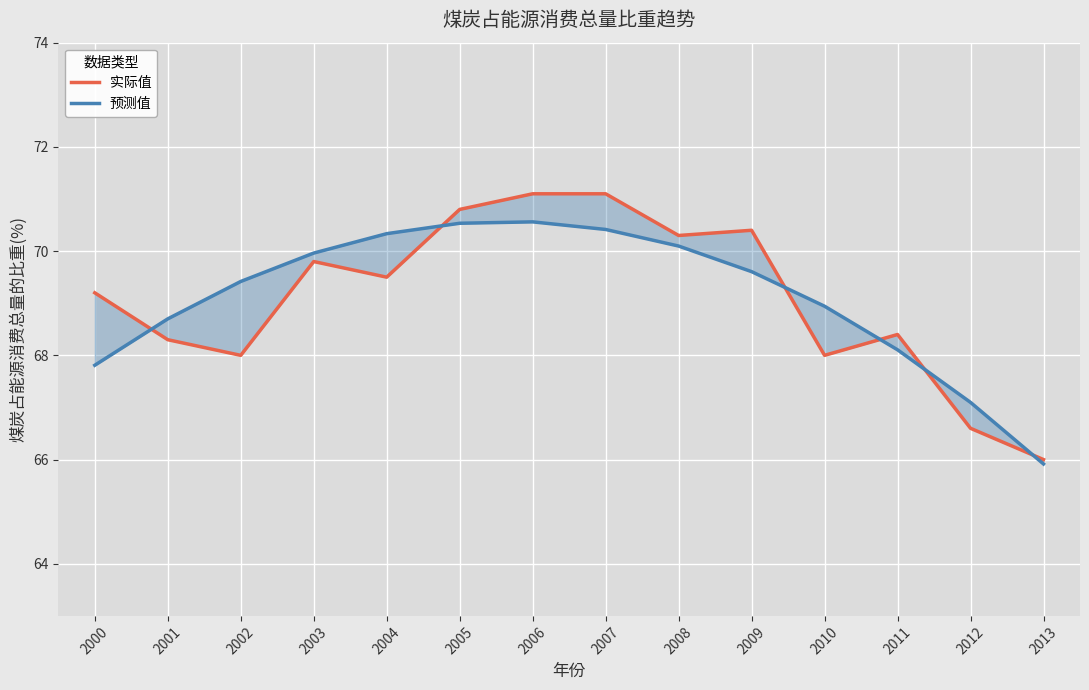

True or false: 预测值 and 实际值 cross at least once.

True